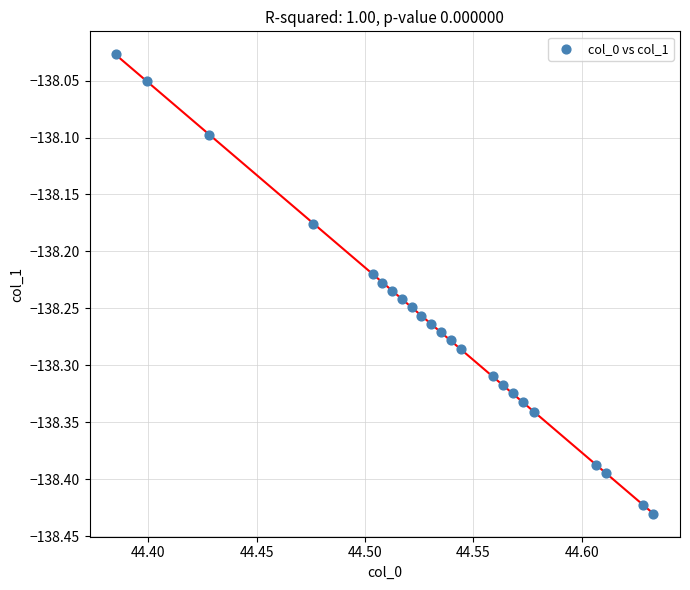

What is the range of Y values (max minus min)?

0.4